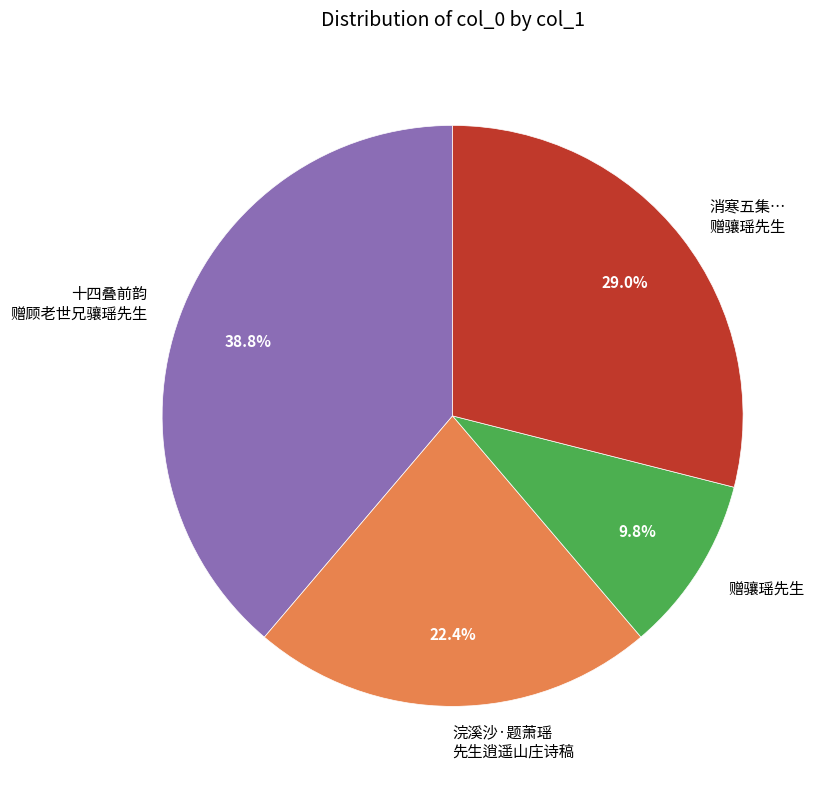

What is the largest slice in the pie chart?

十四叠前韵 赠顾老世兄骧瑶先生